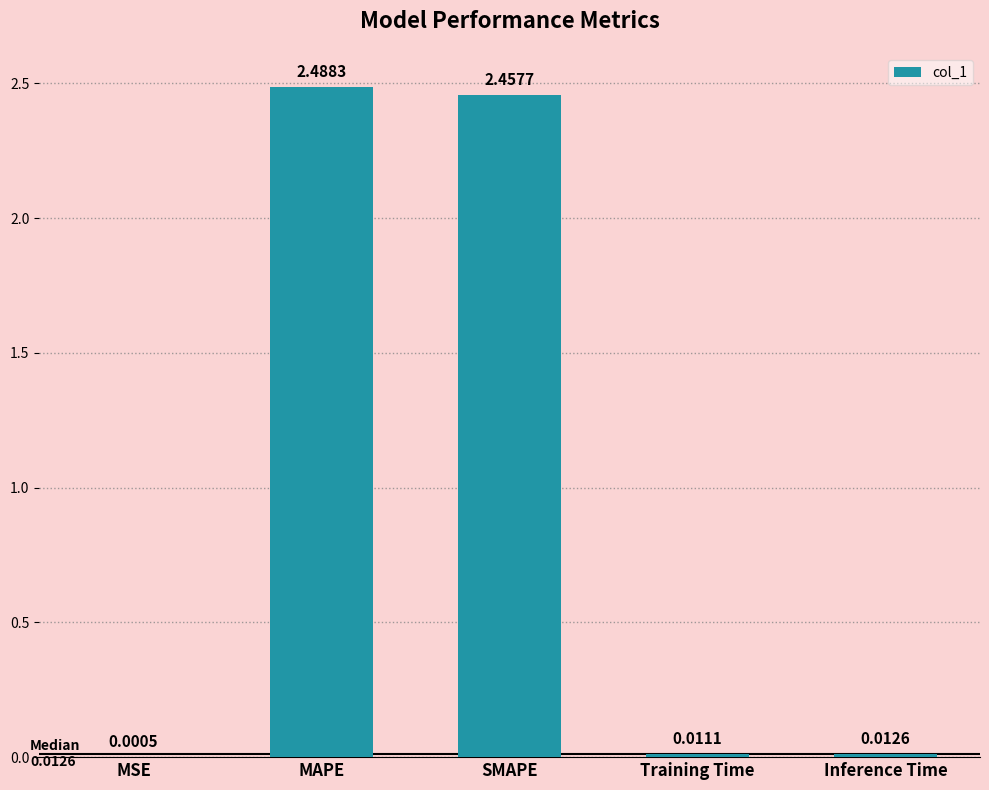

What is the ratio of the value at MAPE to the value at SMAPE?

1.0